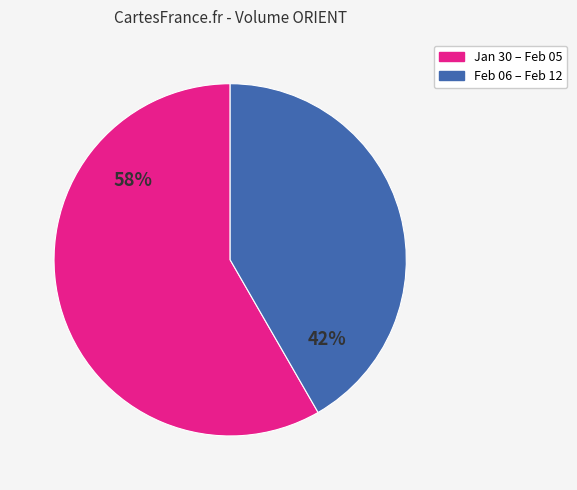

Does any single category account for the majority?

Yes